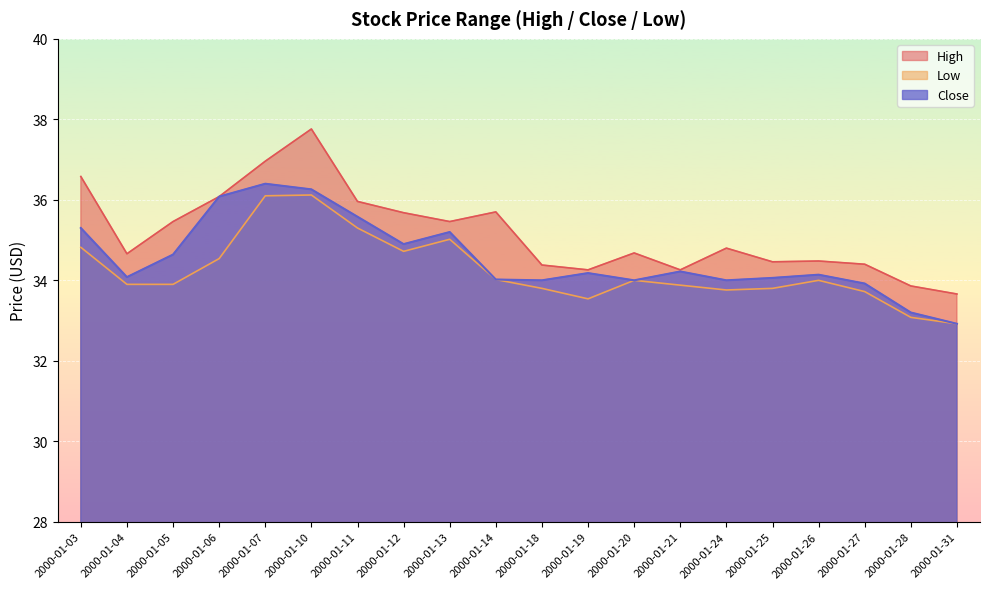

What are all the series names shown in the legend?

High, Low, Close